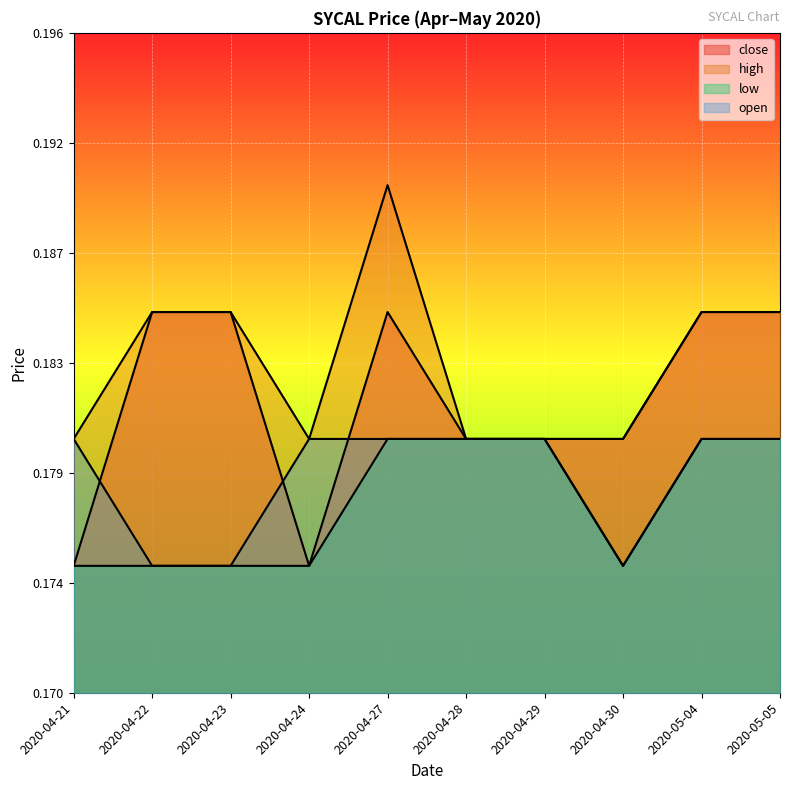

Reading left to right, list all the values displayed in this chart.

close: 0.2	0.2	0.2	0.2	0.2	0.2	0.2	0.2	0.2	0.2
high: 0.2	0.2	0.2	0.2	0.2	0.2	0.2	0.2	0.2	0.2
low: 0.2	0.2	0.2	0.2	0.2	0.2	0.2	0.2	0.2	0.2
open: 0.2	0.2	0.2	0.2	0.2	0.2	0.2	0.2	0.2	0.2